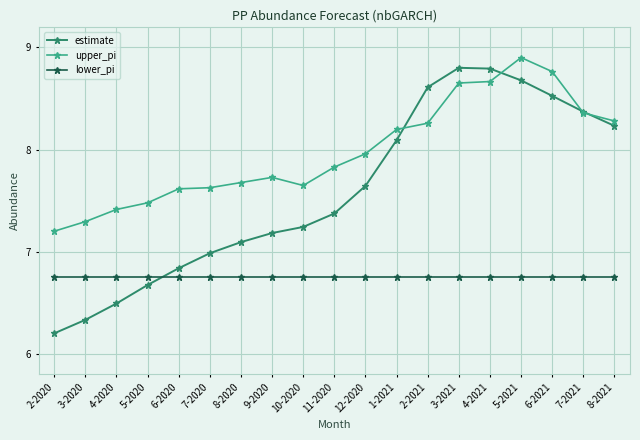

List the series in order of their overall mean, lowest first.

lower_pi, estimate, upper_pi